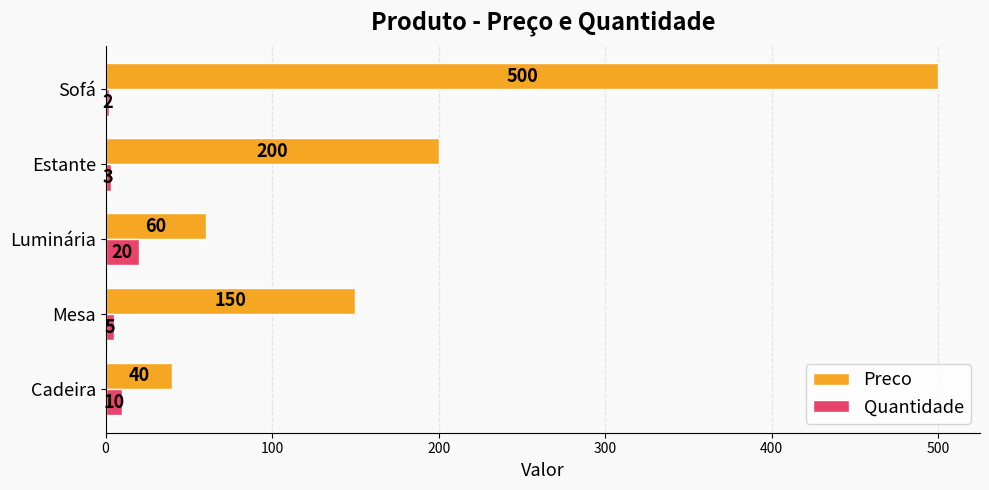

What is the lowest value of the Preco series?

40